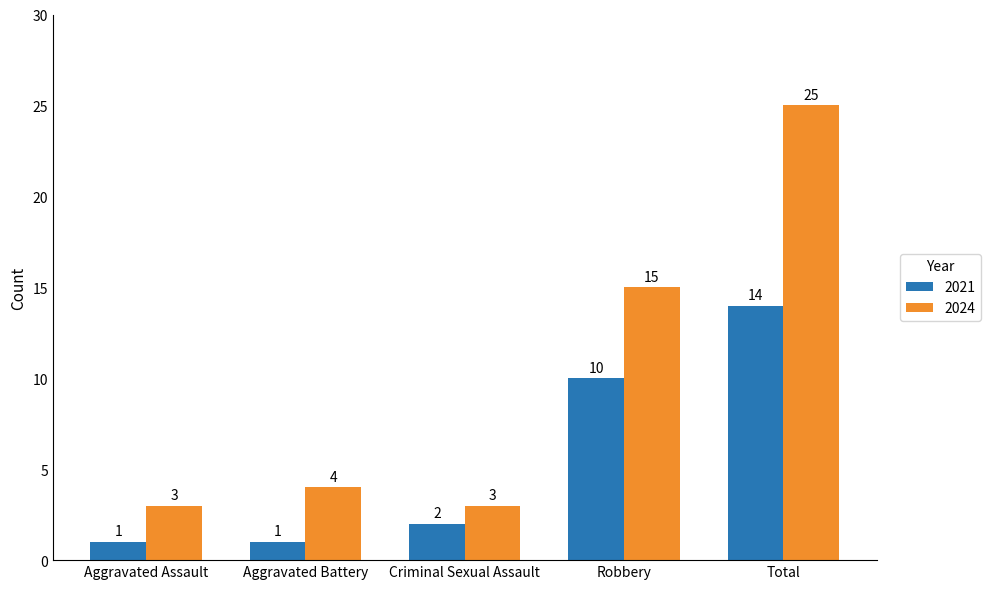

Rank the series at Criminal Sexual Assault from highest to lowest value.

2024, 2021